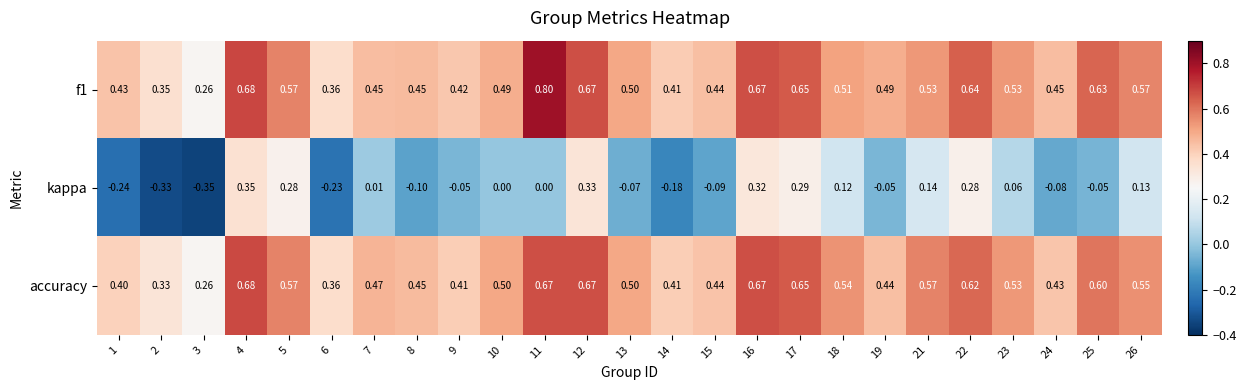

Which series has the widest spread of values?

kappa